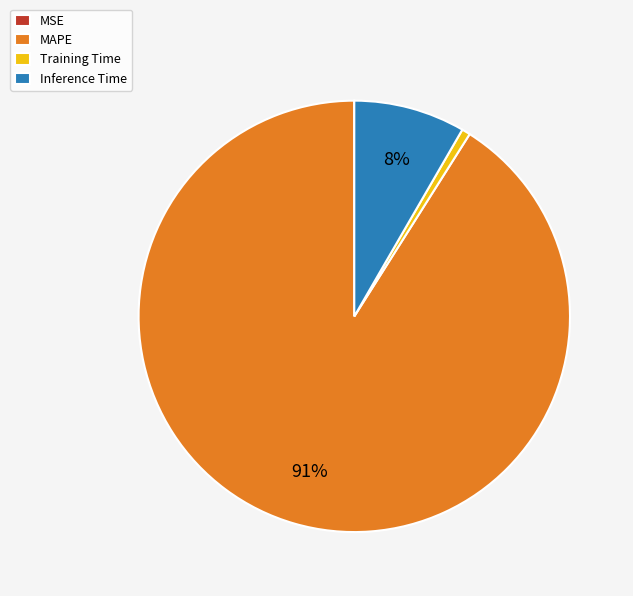

To the nearest percent, what percentage of the pie is Training Time?

1%